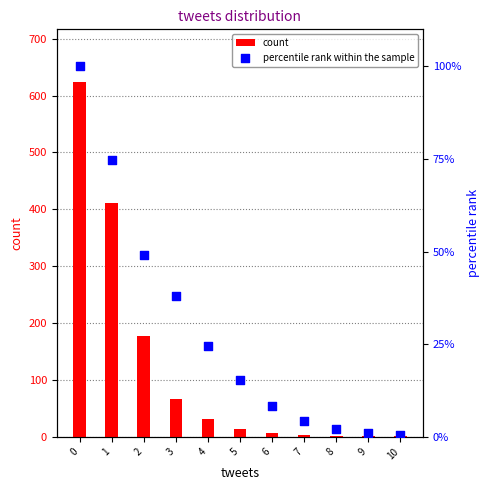

Which series has the widest spread of Y values?

count